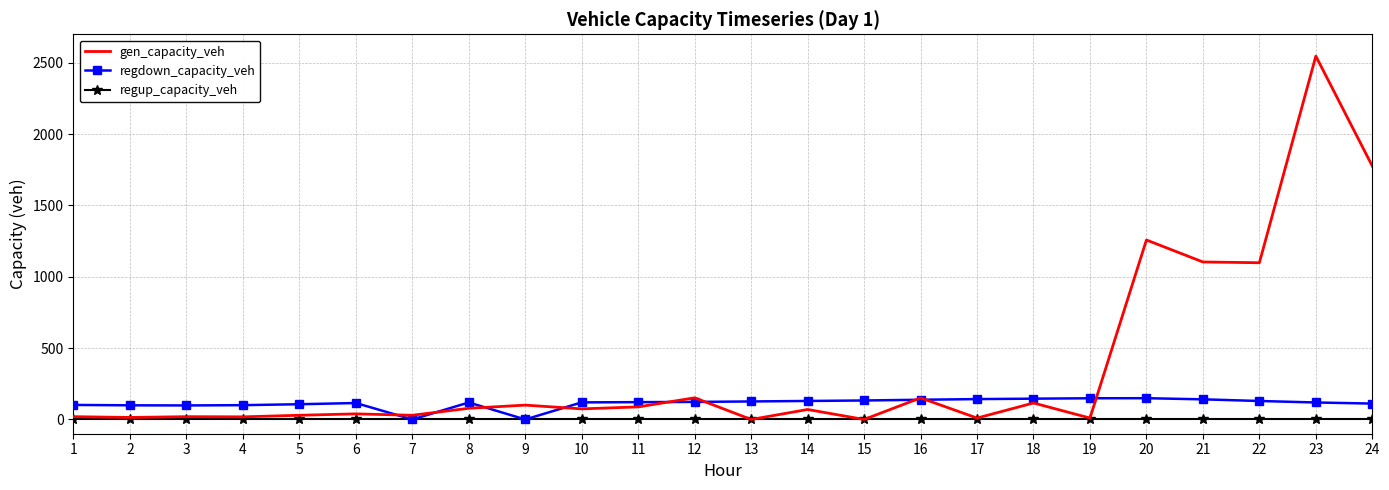

What is the average value of the gen_capacity_veh series?

366.7